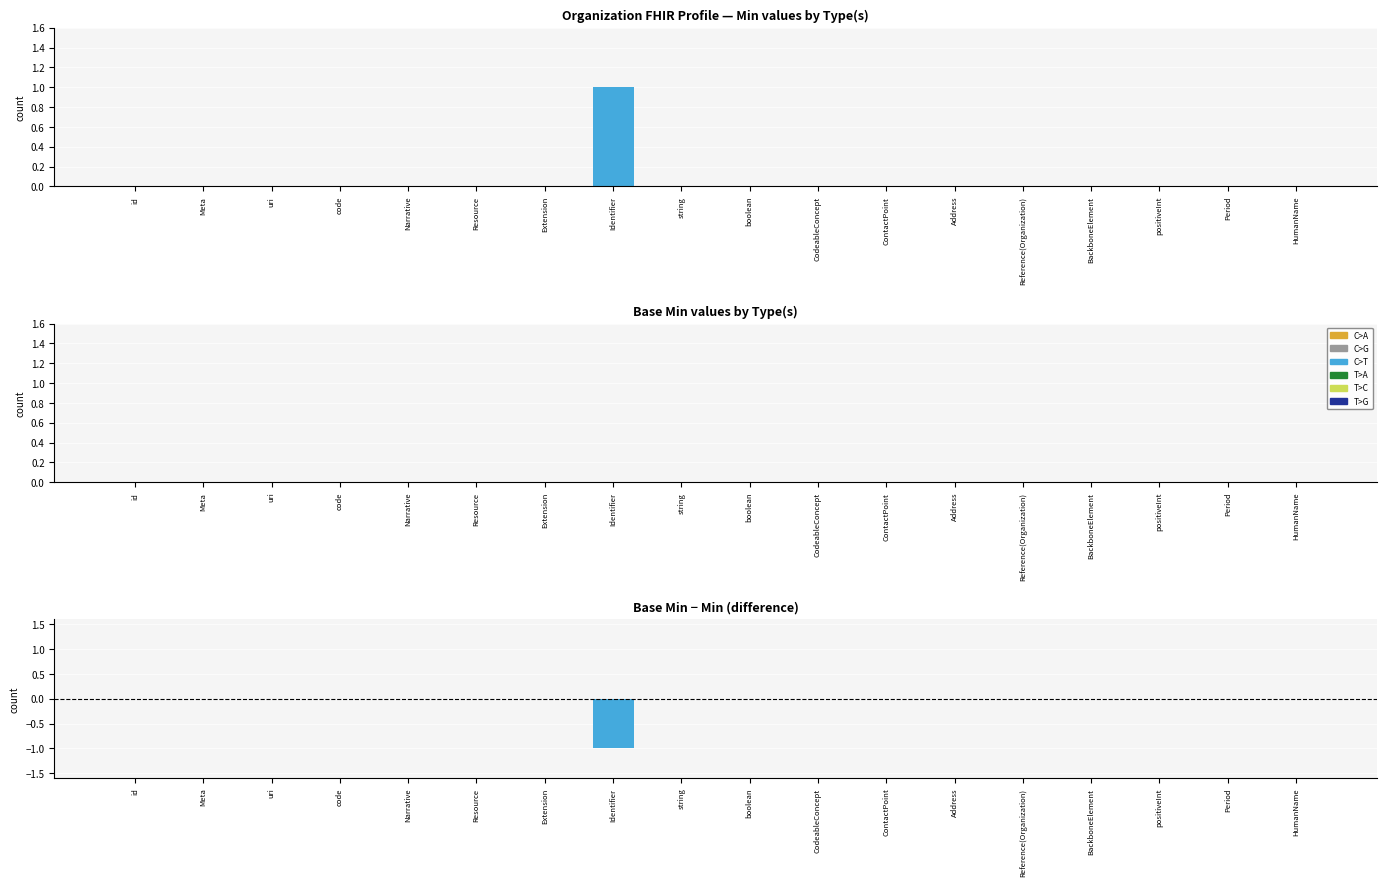

Are the bars horizontal?

No